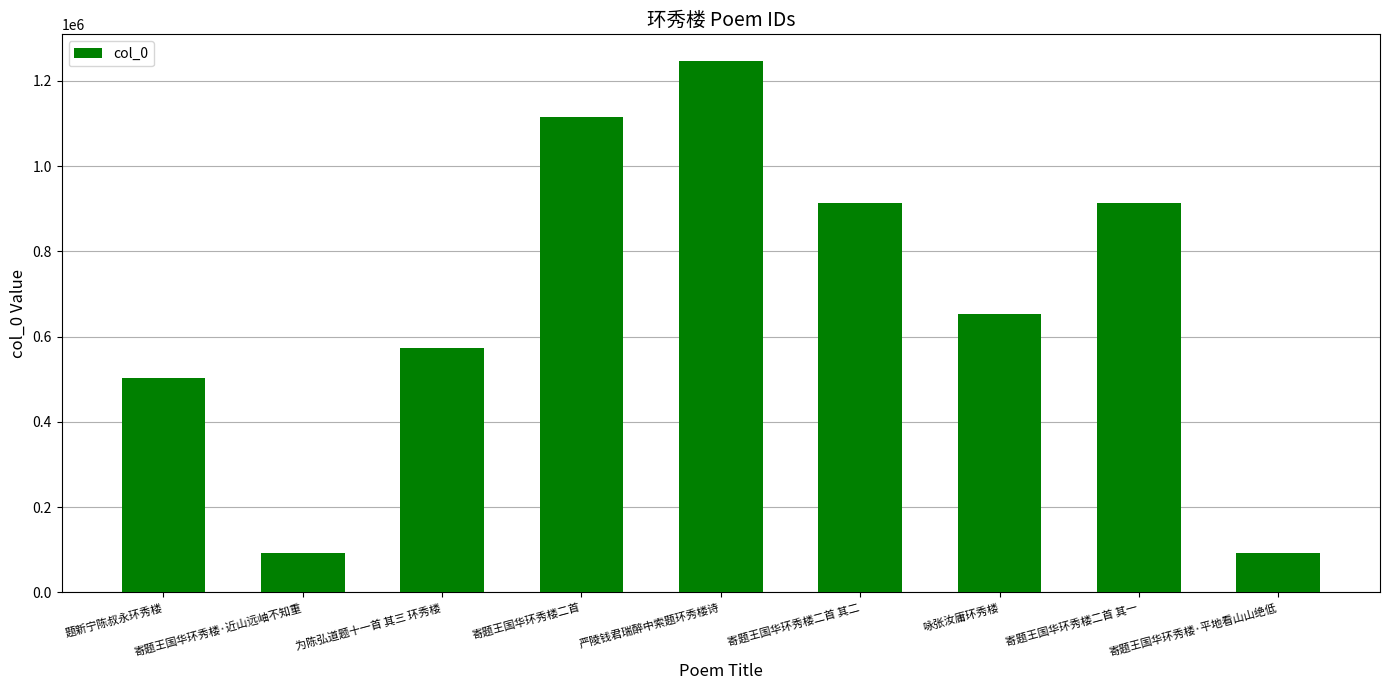

Count the number of categories in the chart.

9